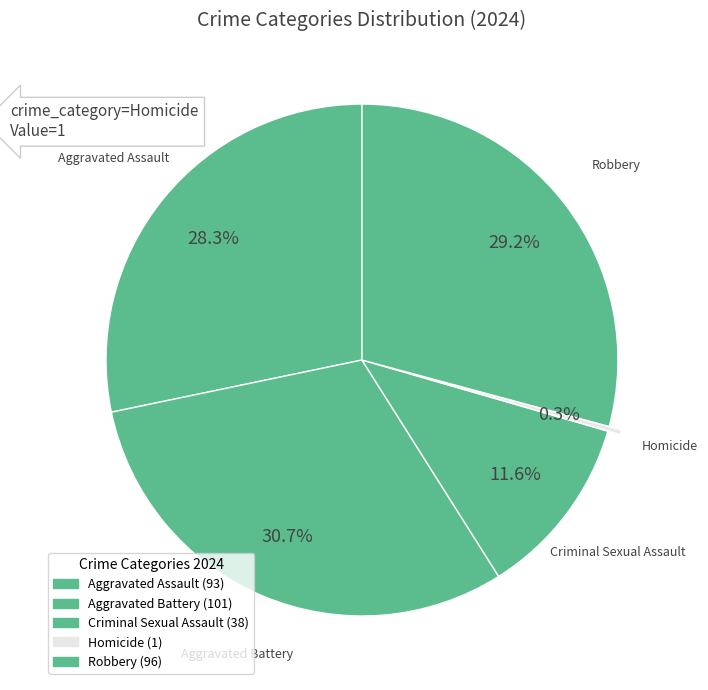

What percentage do Robbery and Criminal Sexual Assault together represent?

40.7%